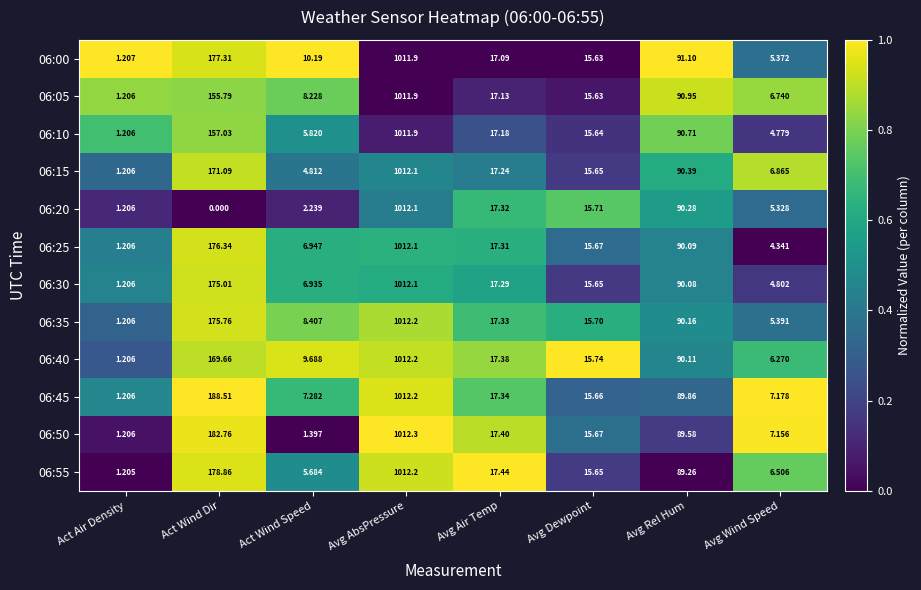

Between Act Wind Dir and Act Wind Speed, which series saw the biggest shift?

06:50